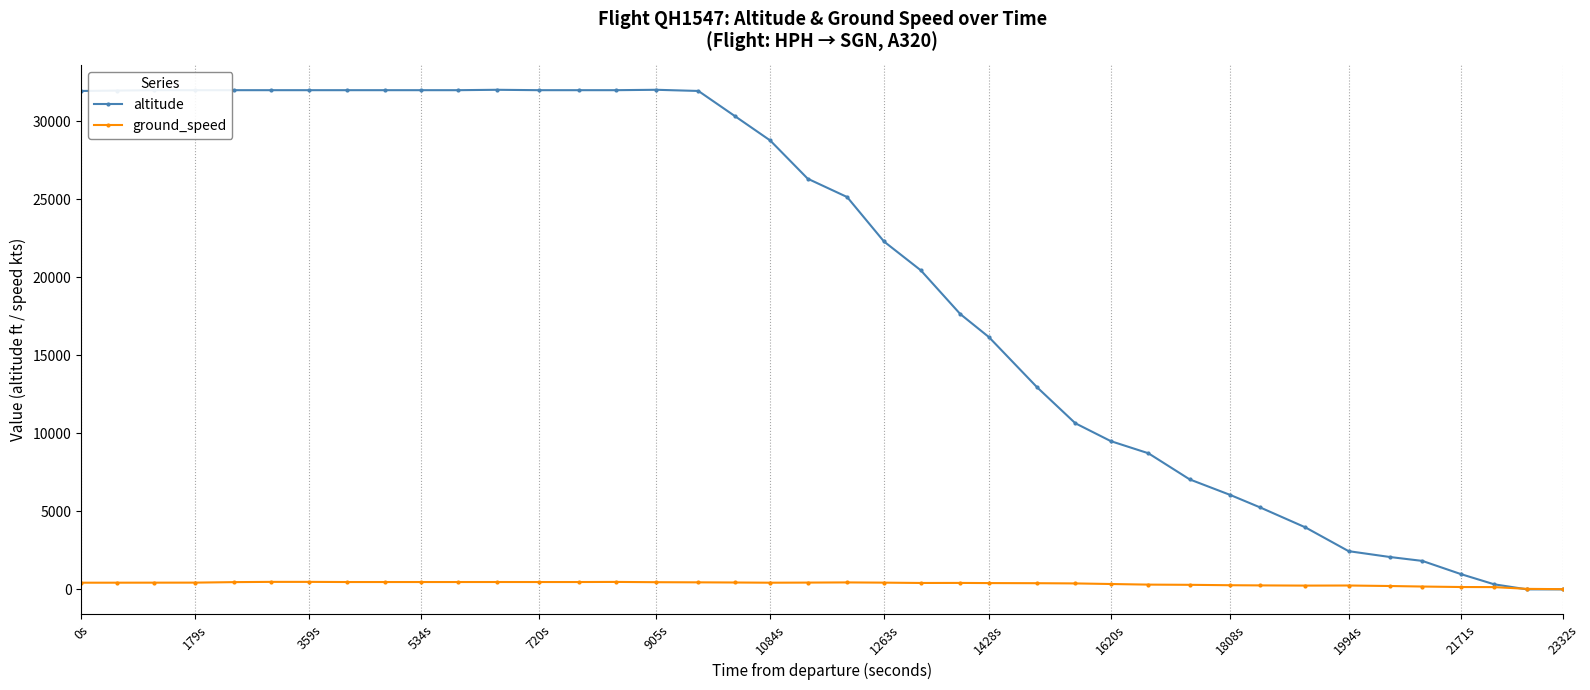

Which series has the largest total across all categories?

altitude